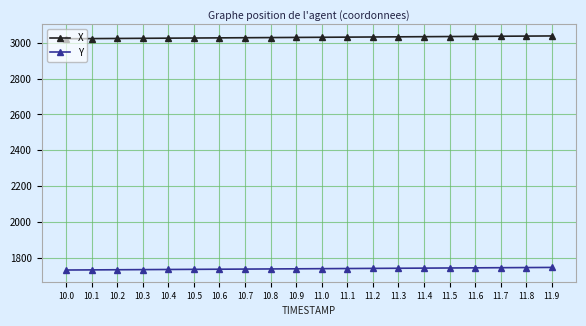

What is the difference between the highest and lowest values at 11.9?

1291.8